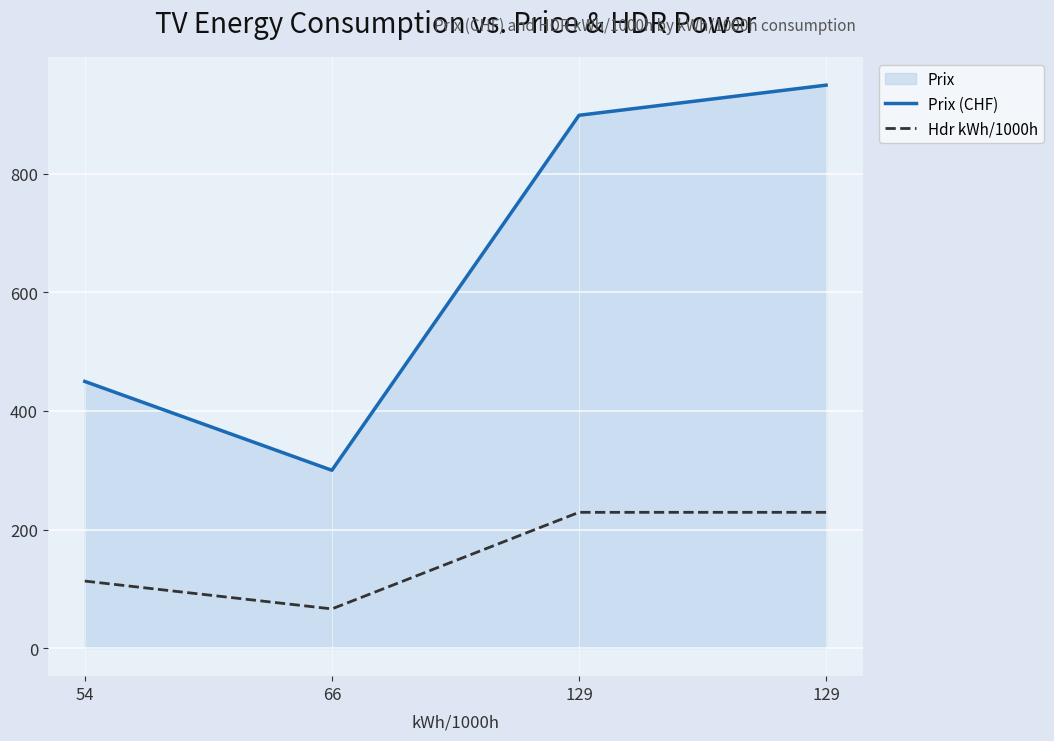

At how many categories does at least one series exceed 456?

2